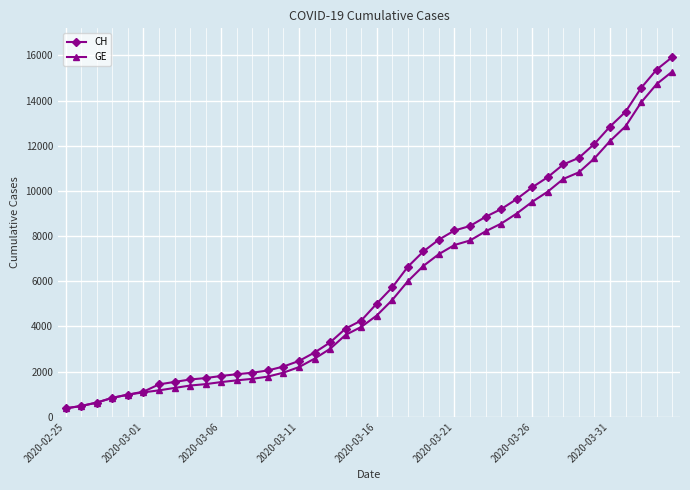

What is the maximum value shown in the chart?

15926